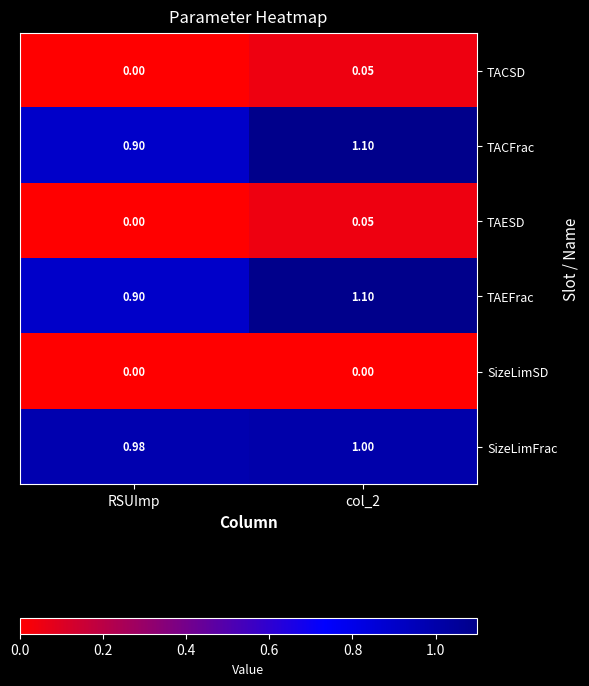

Where is TACSD nearest to the value 0?

RSUImp